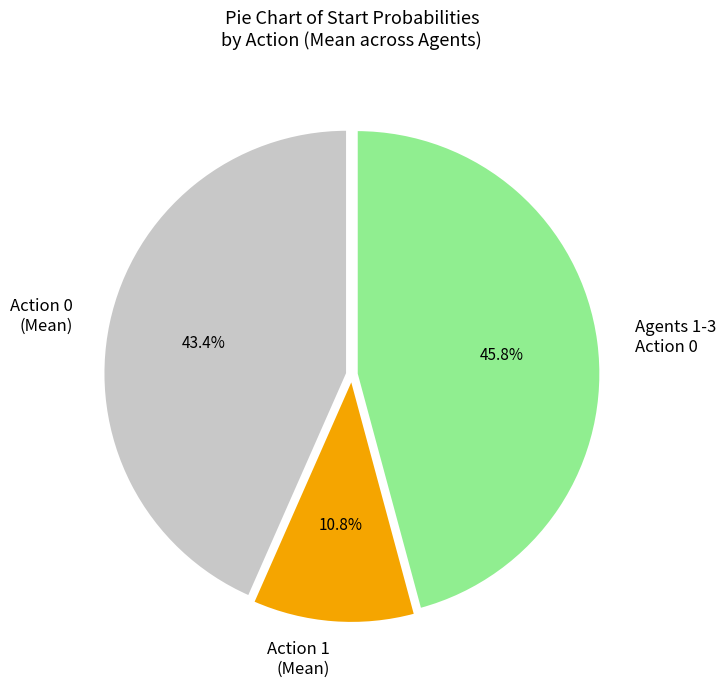

Approximately how many times larger is the value at Agents 1-3 Action 0 compared to Action 1 (Mean)?

4.2